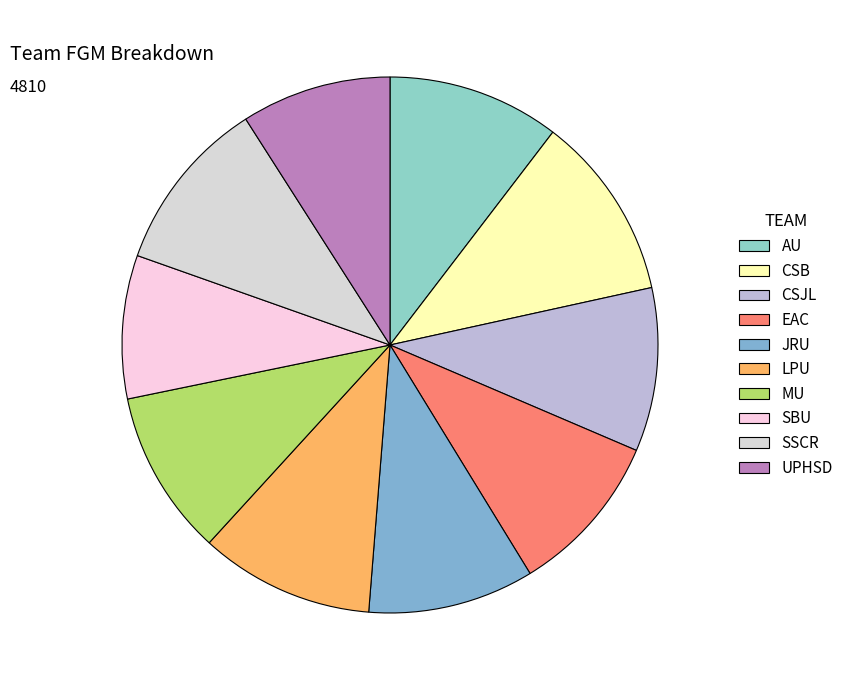

Which slice is the smallest?

SBU